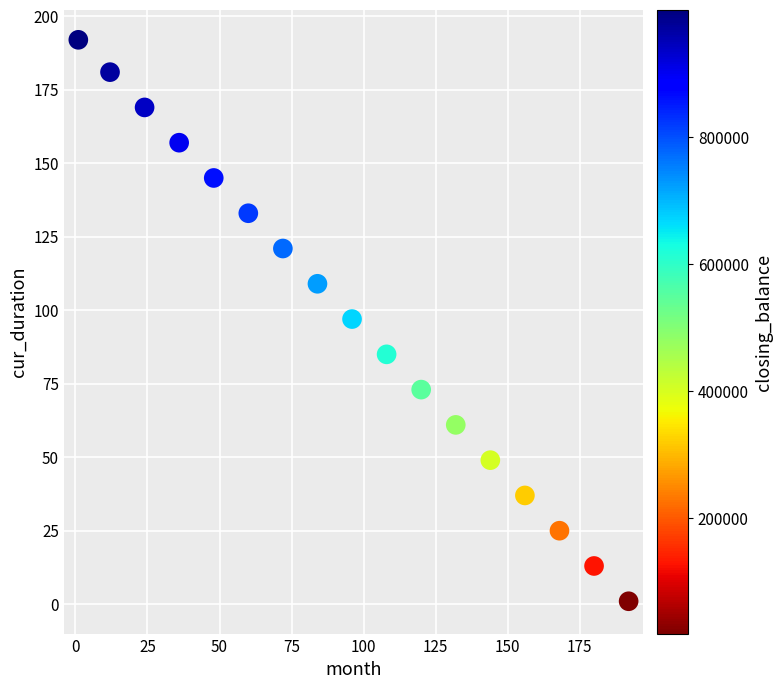

What is the range of X values (max minus min)?

191